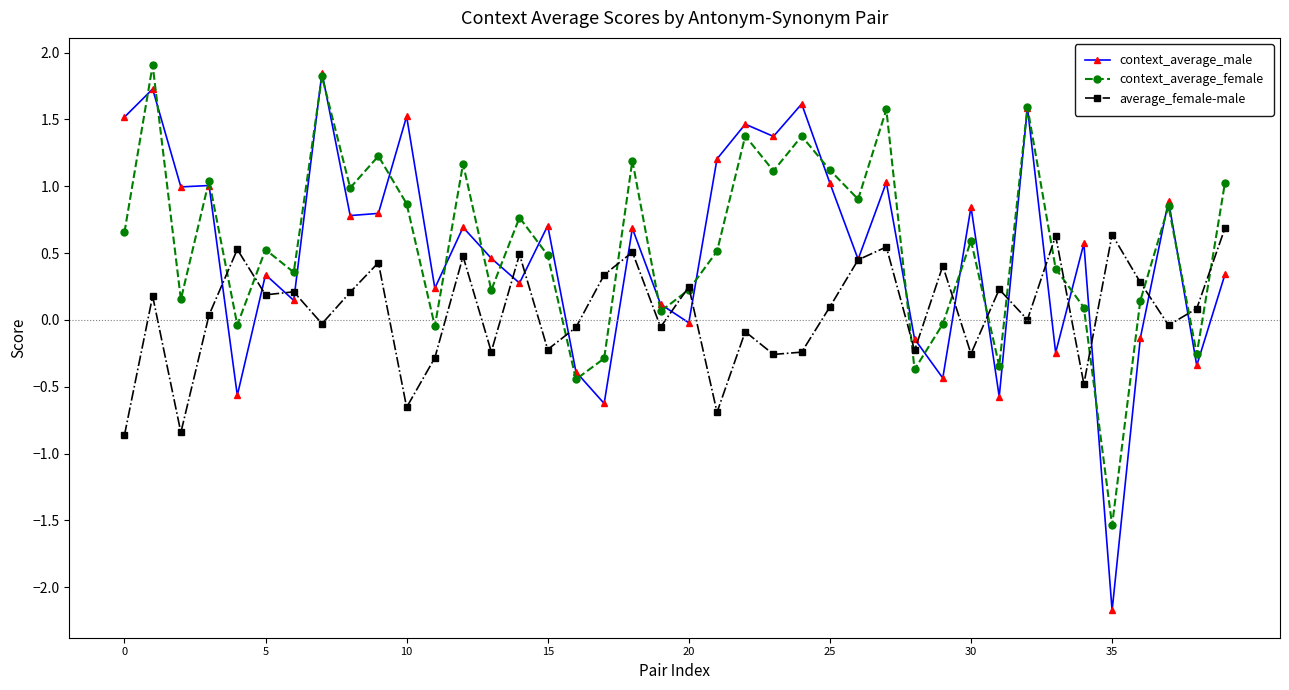

What is the lowest value of the average_female-male series?

-0.9